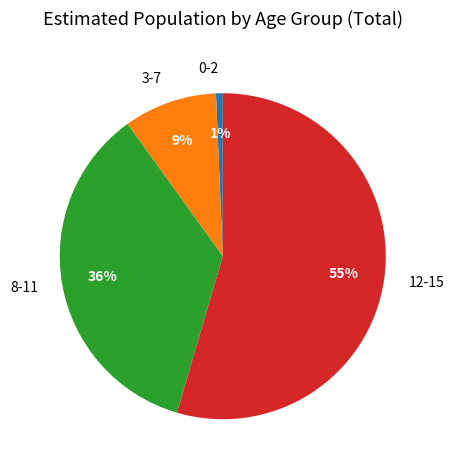

How many segments does this pie chart have?

4